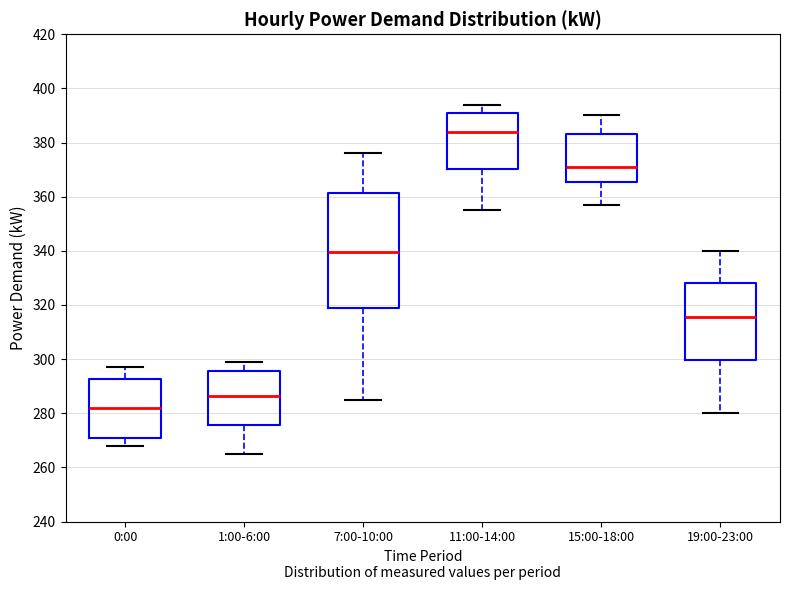

Reading left to right, transcribe this box plot: for each box, give where its median line is, the range the box spans, and where its two whiskers end, as read against the y-axis. The values are not printed on the chart, so give them approximately, as read against the axis.

0:00: median 282, box 272 to 292, whiskers 268 to 298
1:00-6:00: median 286, box 276 to 296, whiskers 266 to 300
7:00-10:00: median 340, box 320 to 362, whiskers 286 to 376
11:00-14:00: median 384, box 370 to 392, whiskers 356 to 394
15:00-18:00: median 372, box 366 to 384, whiskers 358 to 390
19:00-23:00: median 316, box 300 to 328, whiskers 280 to 340